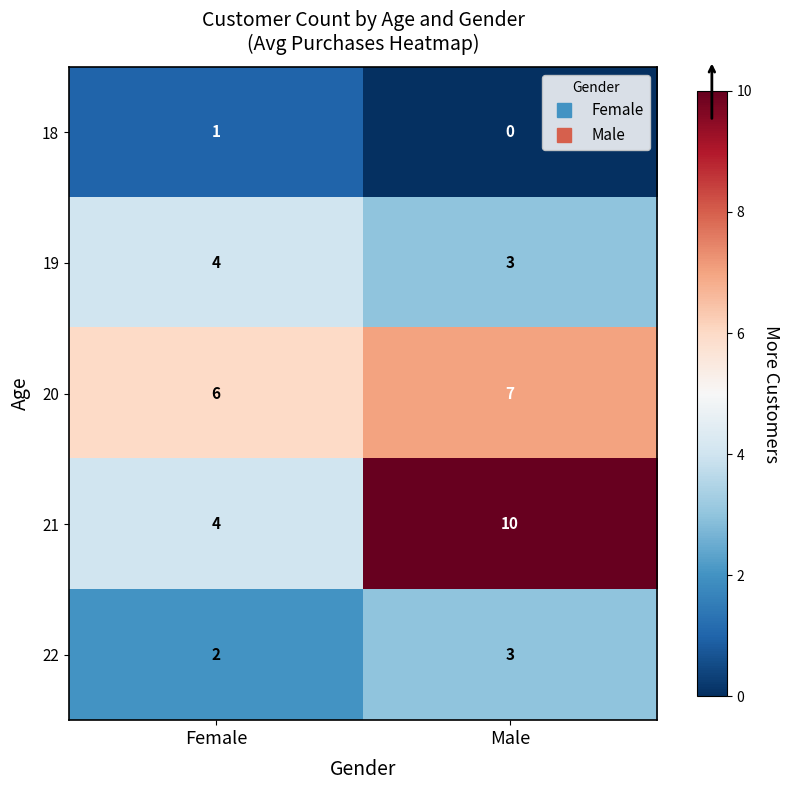

At how many categories does at least one series exceed 4?

2